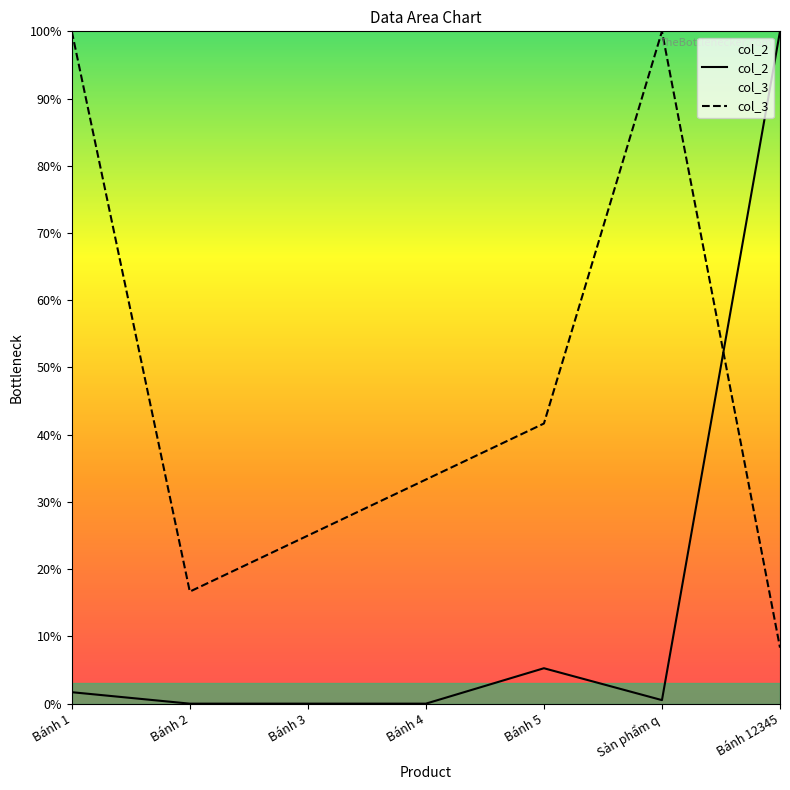

List the series in order of their overall mean, highest first.

col_3, col_2